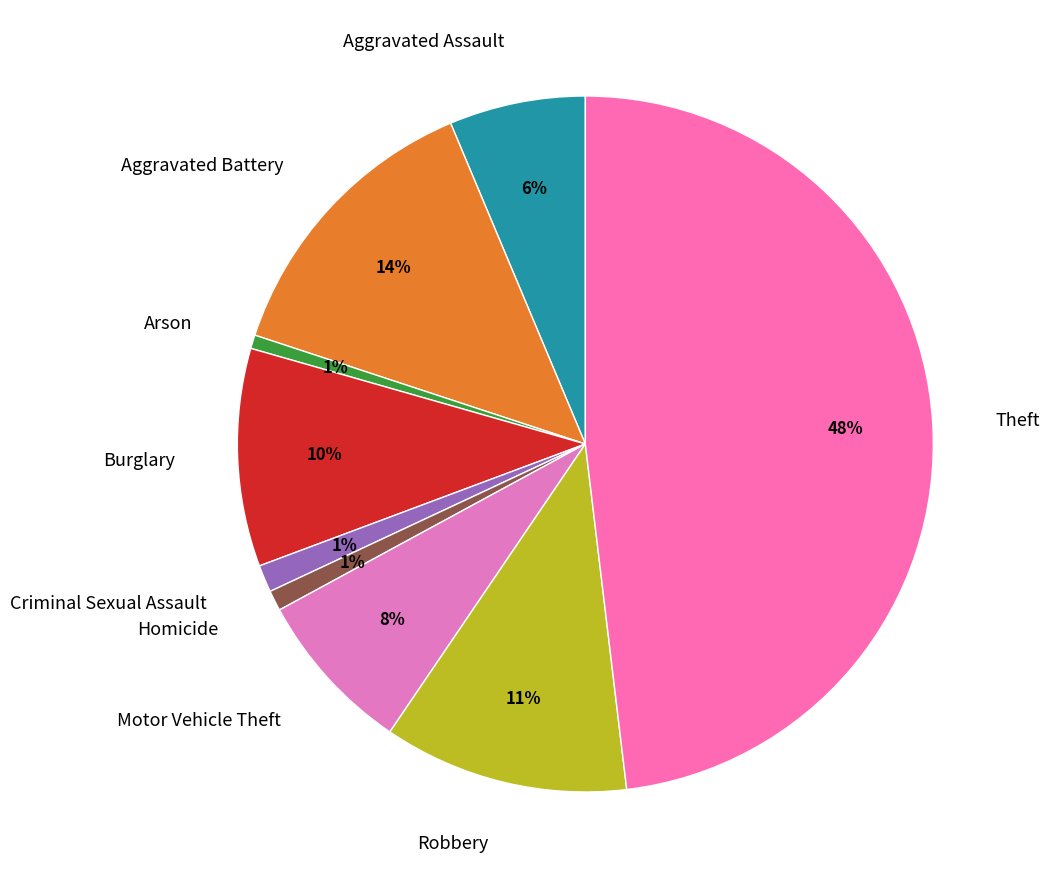

How many slices are in this pie chart?

9